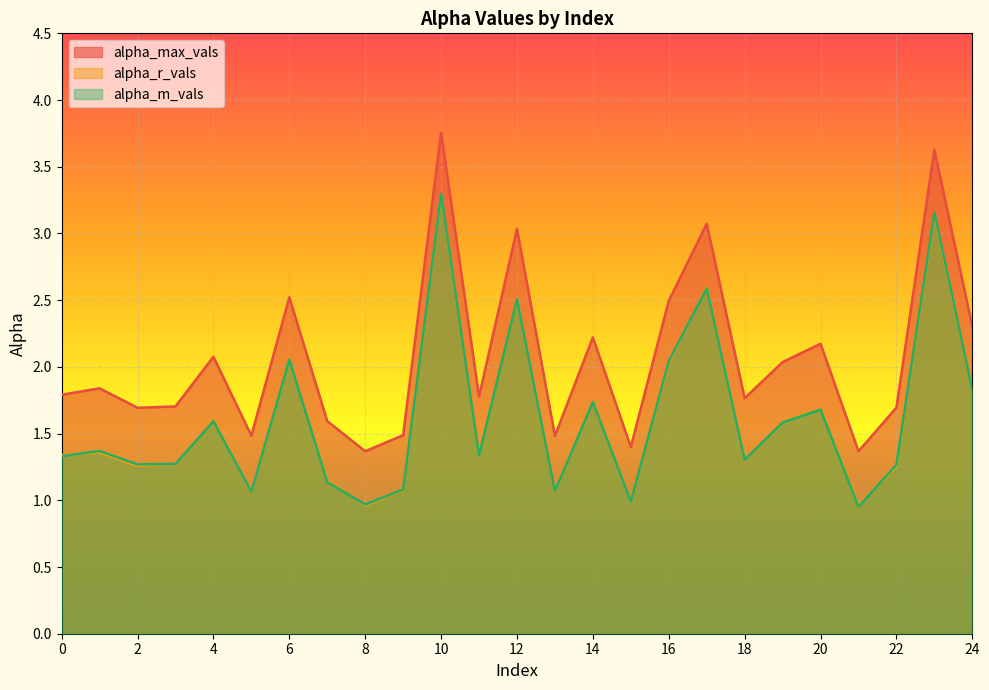

Is it true that alpha_m_vals equals 0.5 at 24?

False